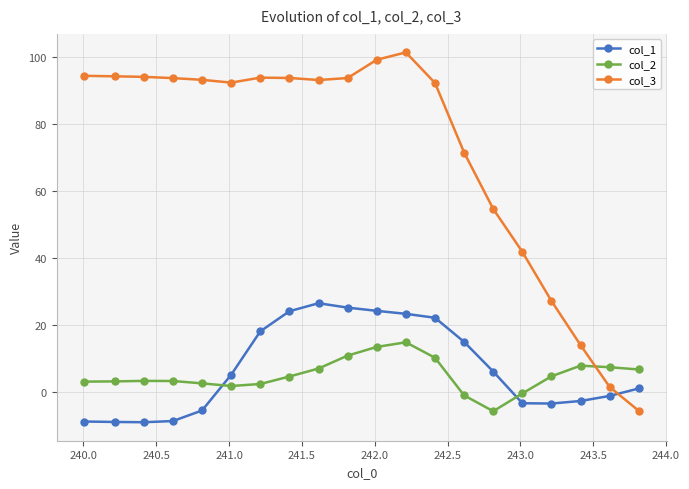

What is the value of the col_2 point at the 2nd from the left?

3.2